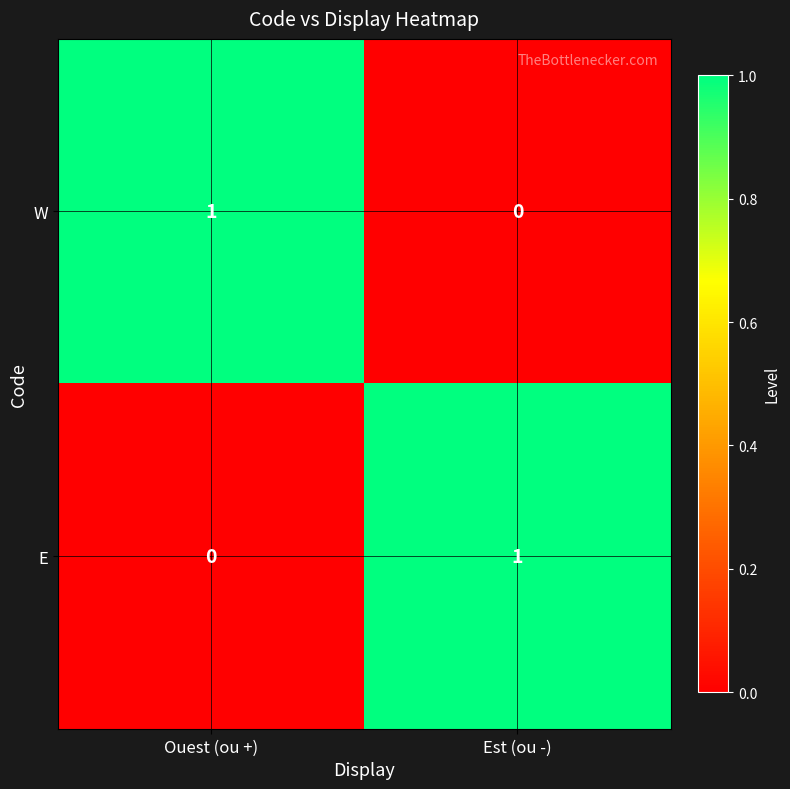

At which label does E reach its peak?

Est (ou -)